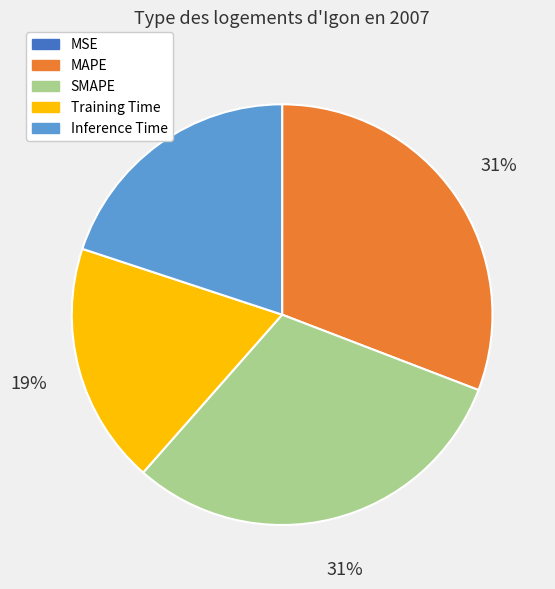

To the nearest percent, what is the average slice percentage?

20%